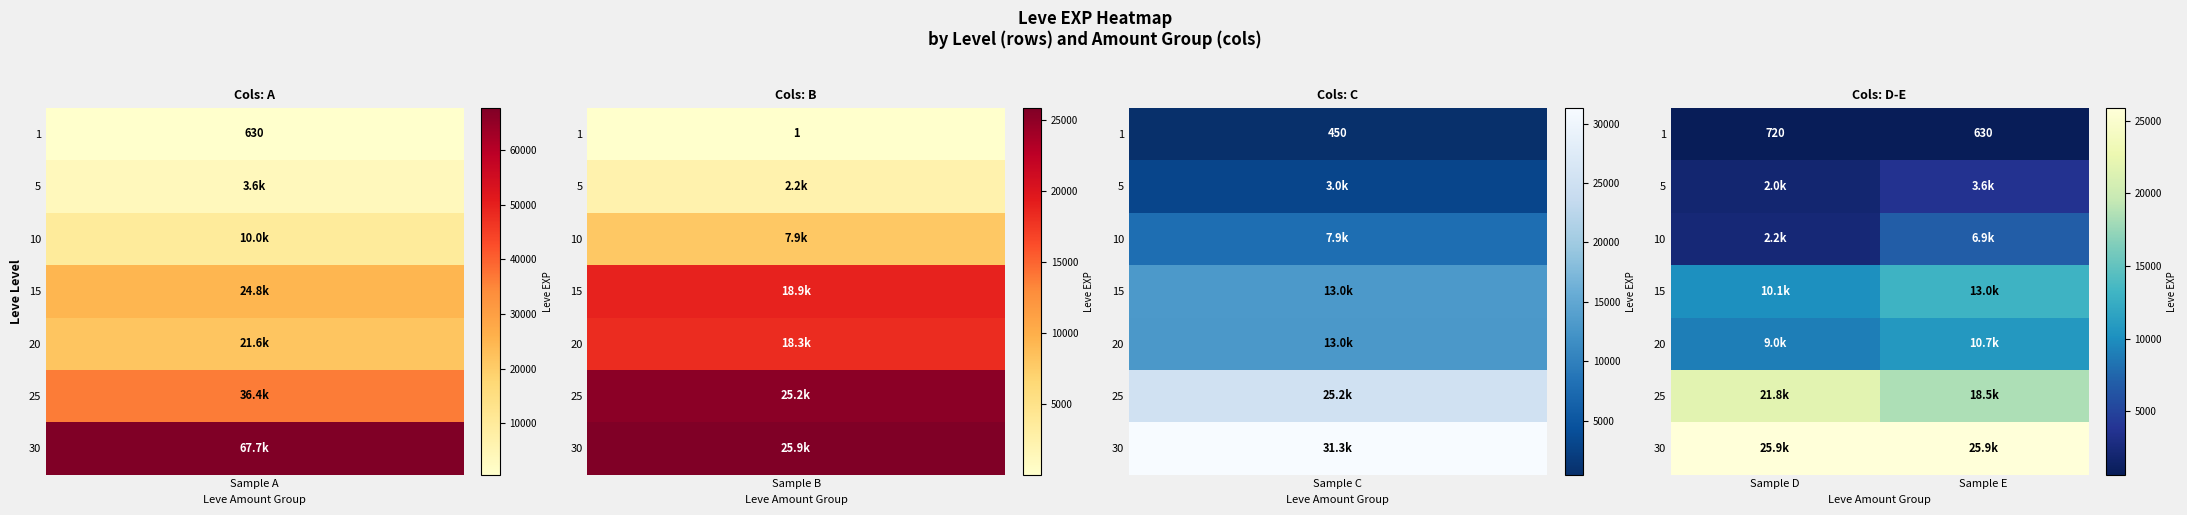

What is the sum of all 1 values?

1350